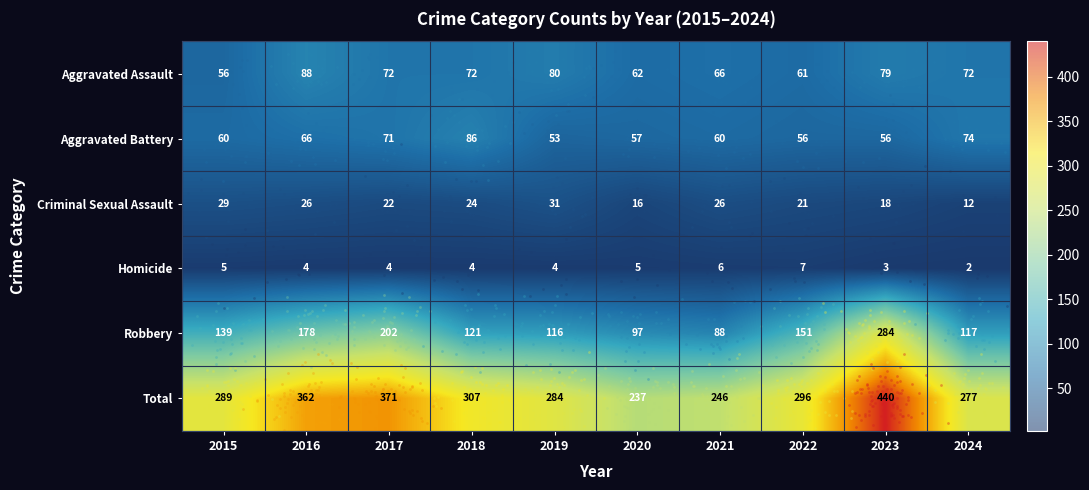

At which label does Homicide first exceed 4?

2015